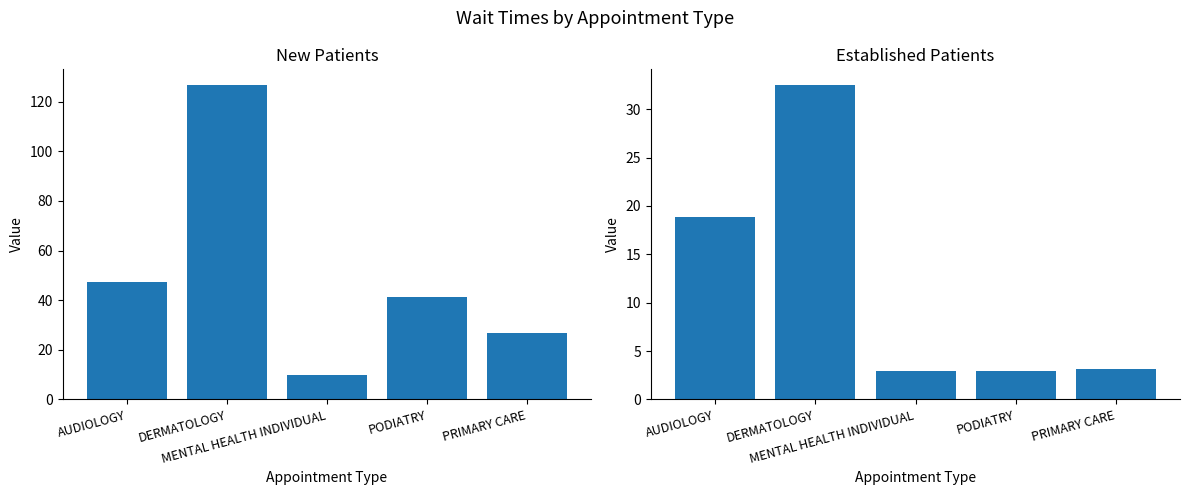

At MENTAL HEALTH INDIVIDUAL, list the series in order from largest to smallest.

NewPatients, EstablishedPatients